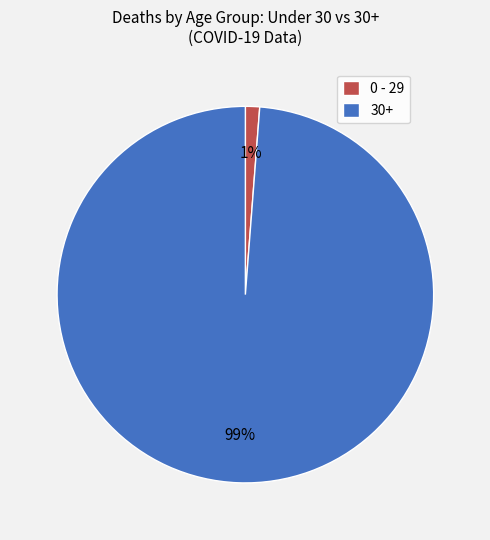

Which slice represents more than half of the pie?

30+